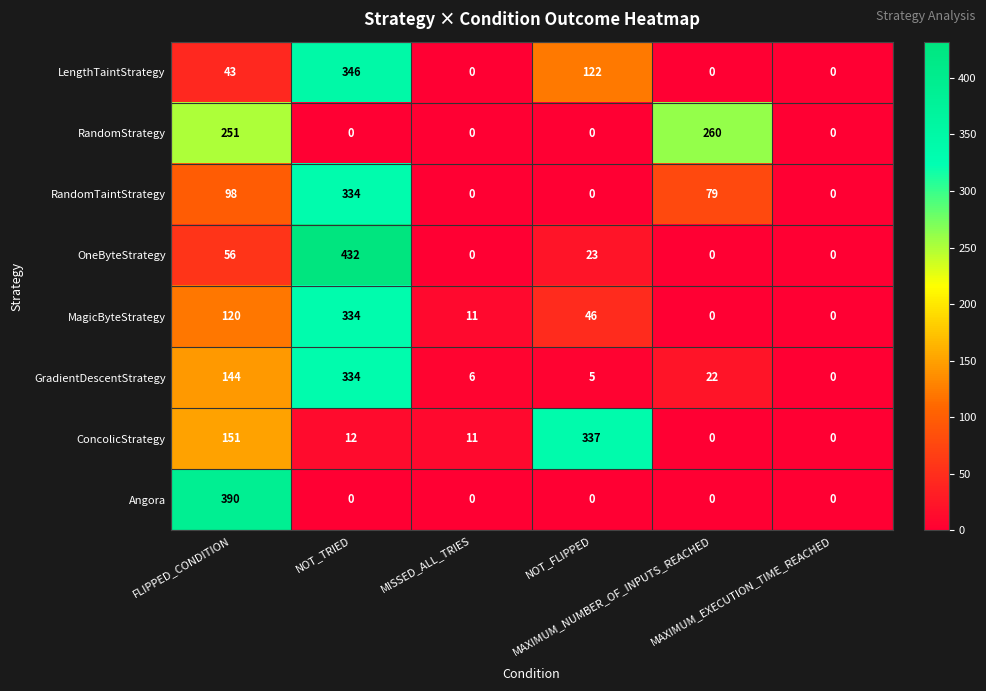

At how many categories does at least one series exceed 248?

4